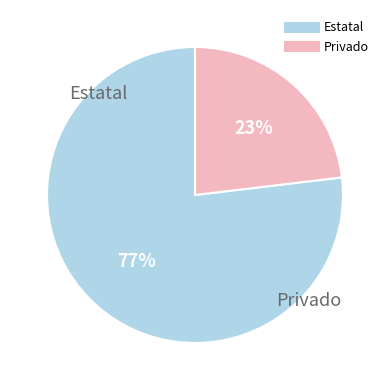

Does any single category account for the majority?

Yes